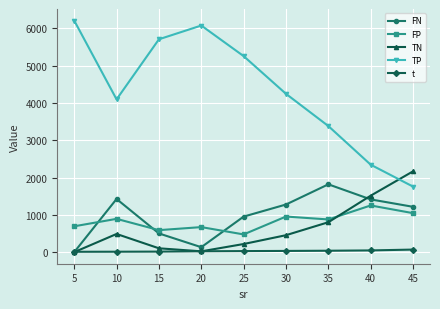

Which series has the largest range (max minus min)?

TP